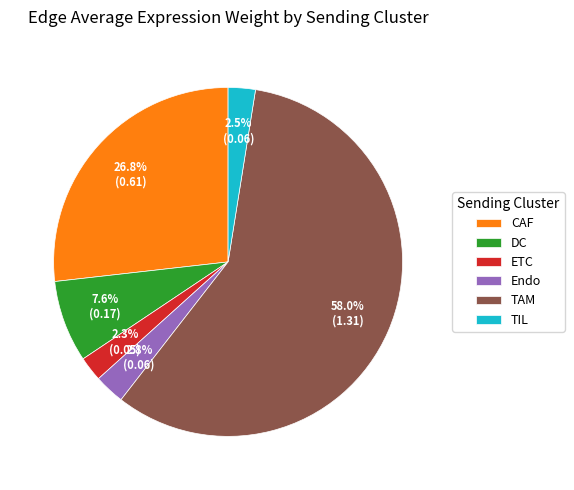

To the nearest percent, what percentage of the pie is TAM?

58%